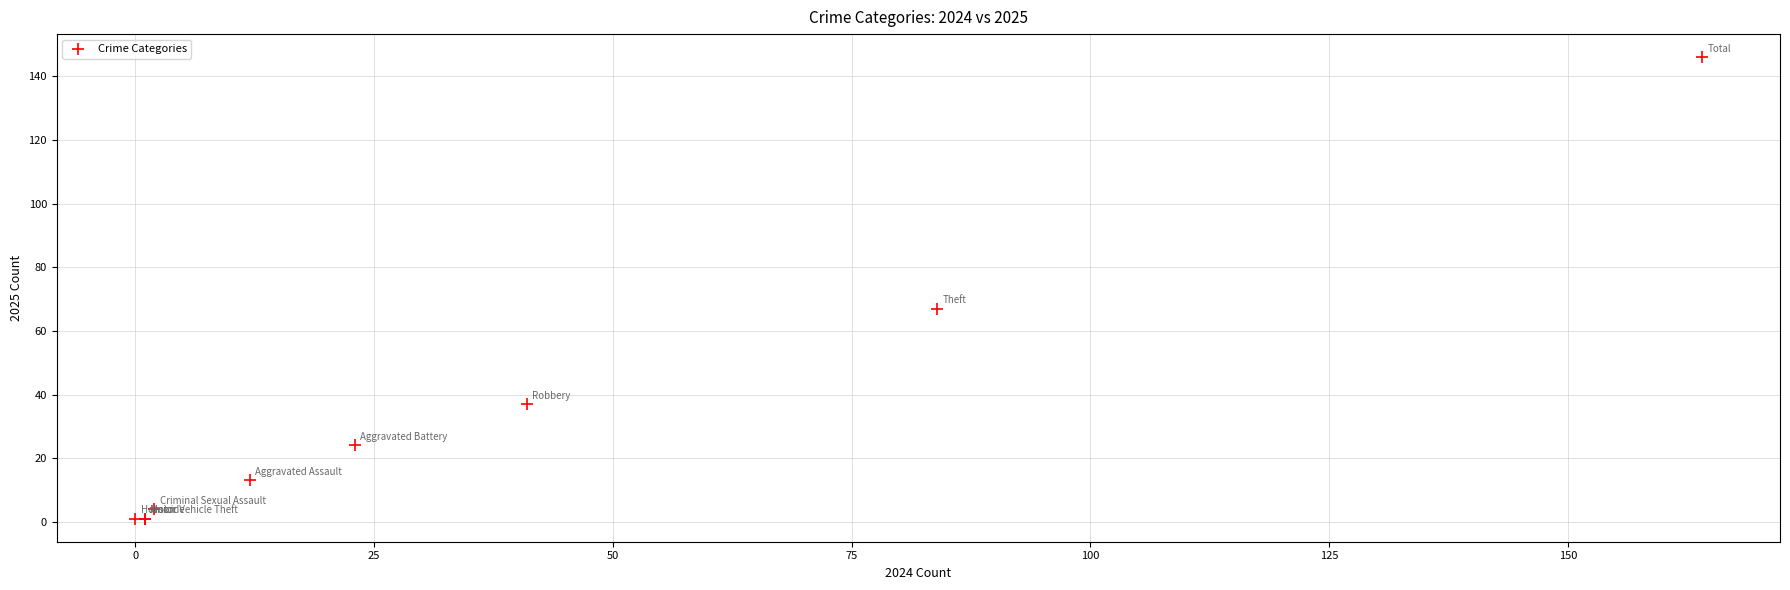

What Y value in the scatter plot is closest to 73?

67